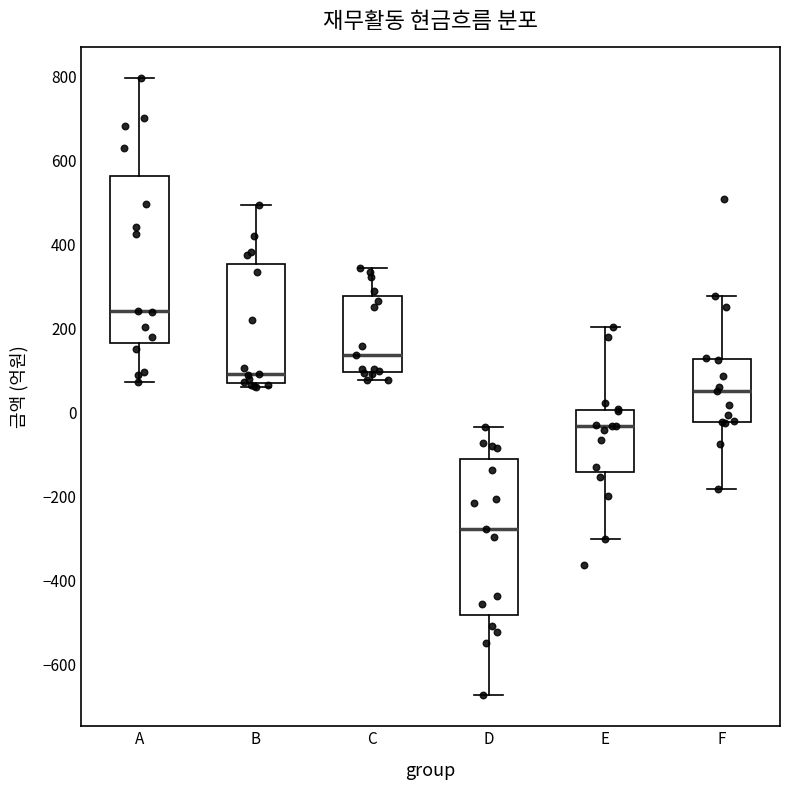

Reading left to right, transcribe this box plot: for each box, give where its median line is, the range the box spans, and where its two whiskers end, as read against the y-axis. The values are not printed on the chart, so give them approximately, as read against the axis.

A: median 240, box 160 to 560, whiskers 80 to 800
B: median 100, box 60 to 360, whiskers 60 (just below the box's lower edge) to 500
C: median 140, box 100 to 280, whiskers 80 to 340
D: median -280, box -480 to -120, whiskers -680 to -40
E: median -40, box -140 to 0, whiskers -300 to 200
F: median 60, box -20 to 120, whiskers -180 to 280